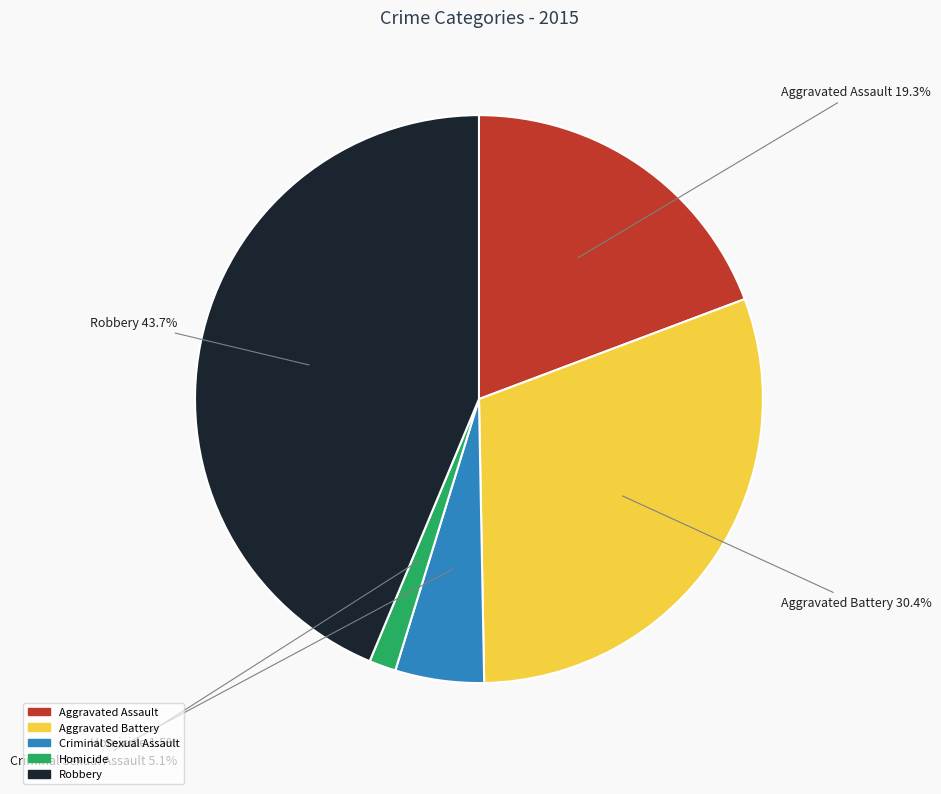

How many segments does this pie chart have?

5